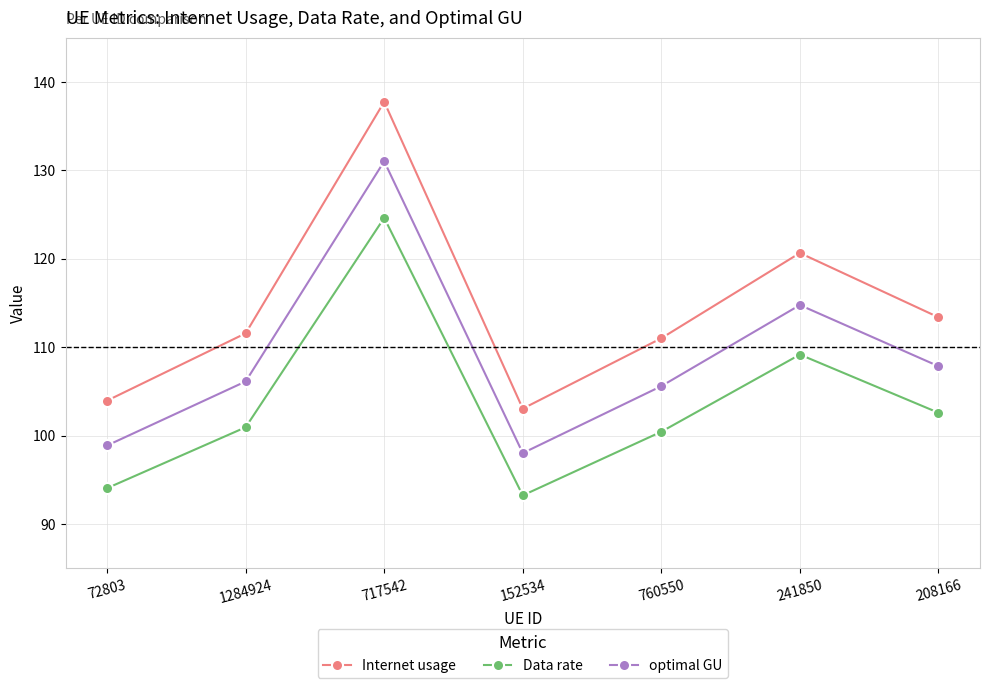

List the labels in order of Data rate value, smallest first.

152534, 72803, 760550, 1284924, 208166, 241850, 717542